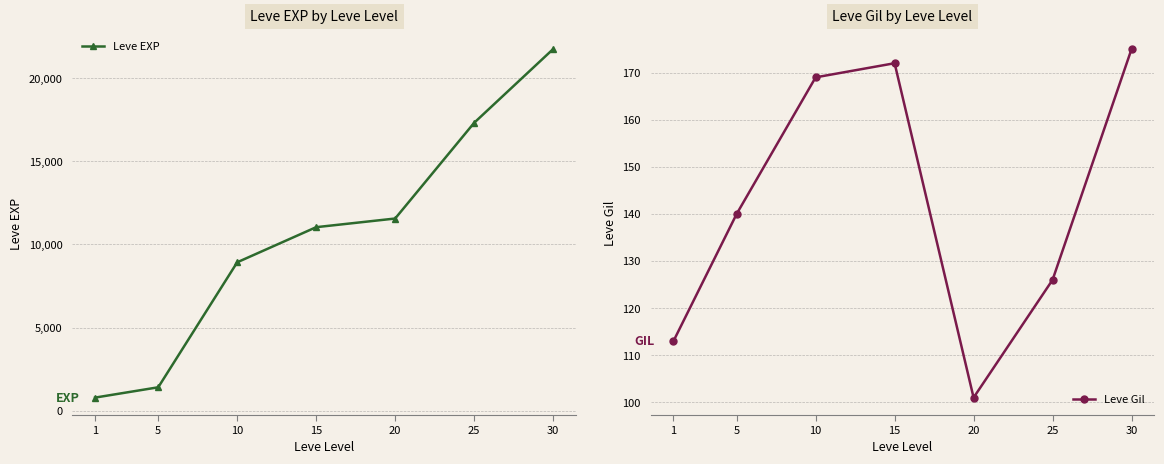

Reading right to left, transcribe all the data shown in this chart.

Leve EXP: 21740	17310	11560	11040	8930	1420	800
Leve Gil: 175	126	101	172	169	140	113